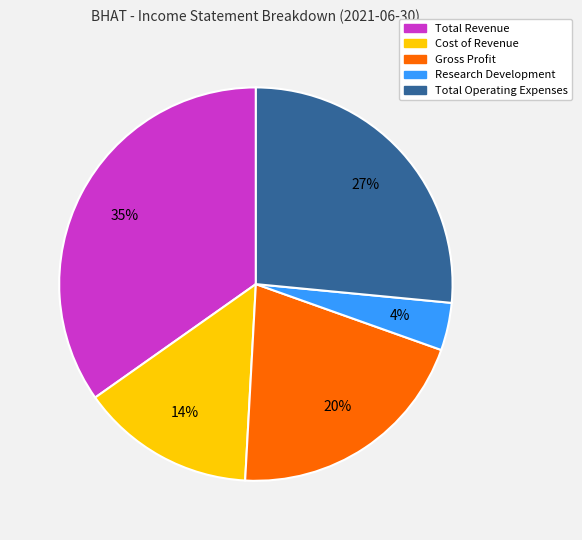

To the nearest percent, what is the difference between the largest and smallest slice percentages?

31%